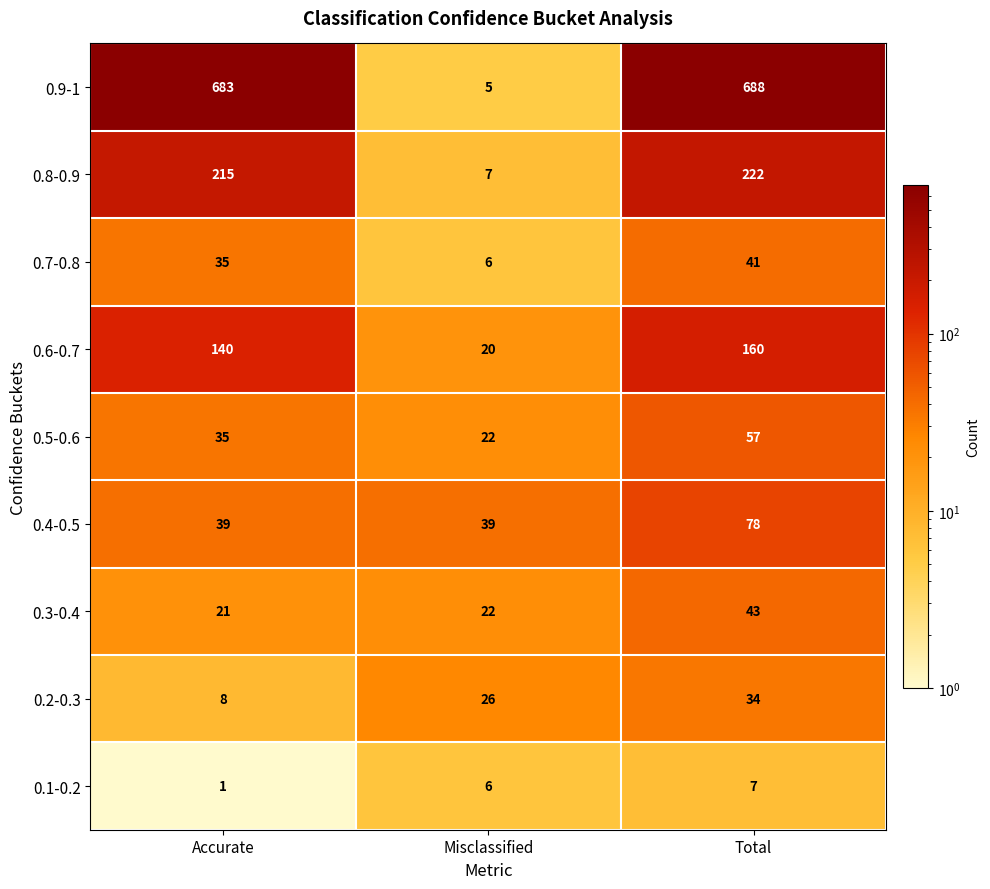

How many values in the 0.1-0.2 series are below 6?

1